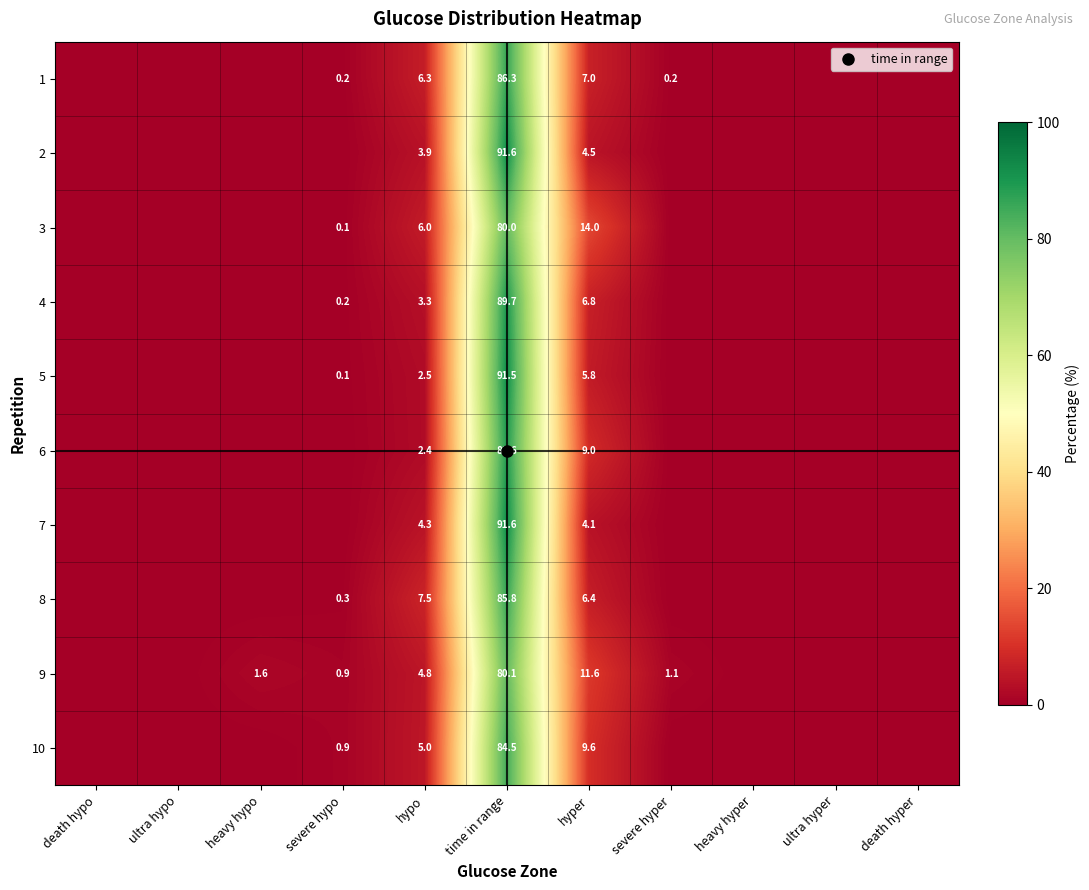

Rank the categories by 4 value from highest to lowest.

time in range, hyper, hypo, severe hypo, death hypo, ultra hypo, heavy hypo, severe hyper, heavy hyper, ultra hyper, death hyper